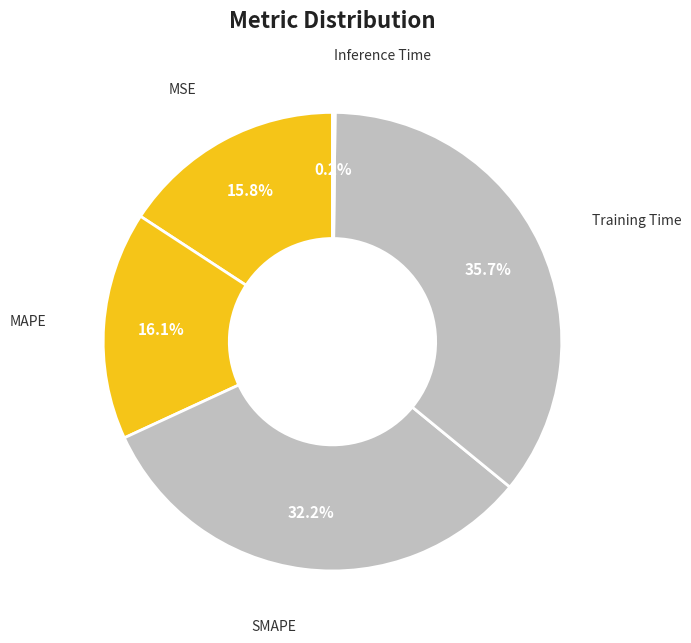

Is there a majority slice in this chart?

No